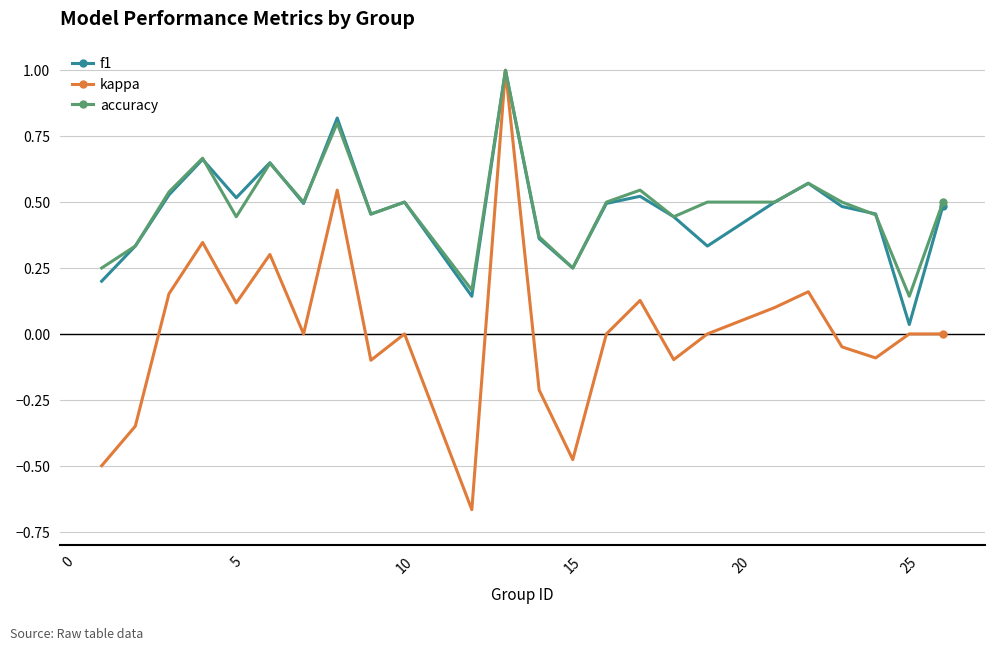

What is the maximum value for accuracy?

1.0